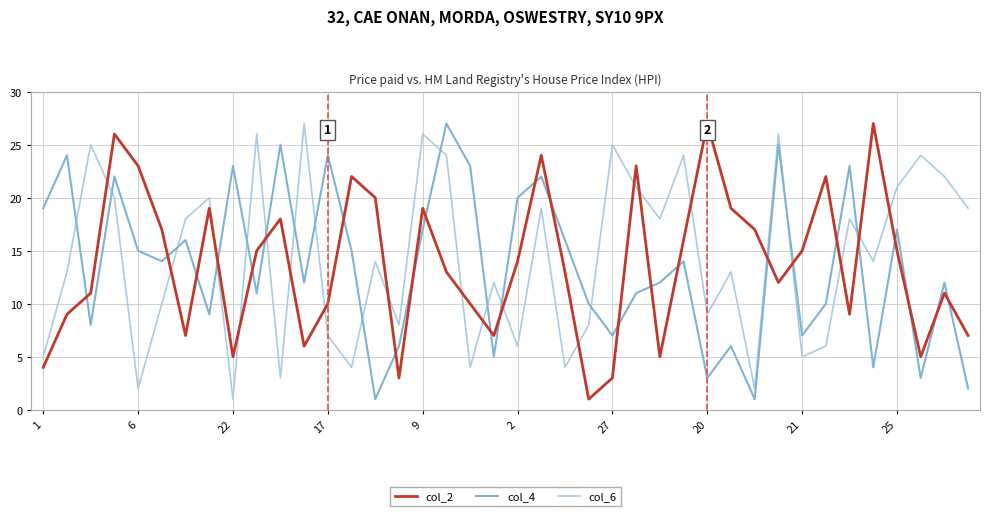

True or false: col_2 and col_4 intersect in this chart.

True